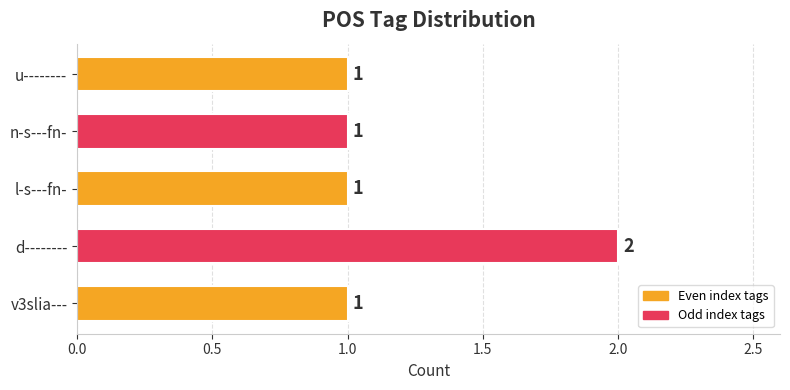

How many bars are there in total?

5